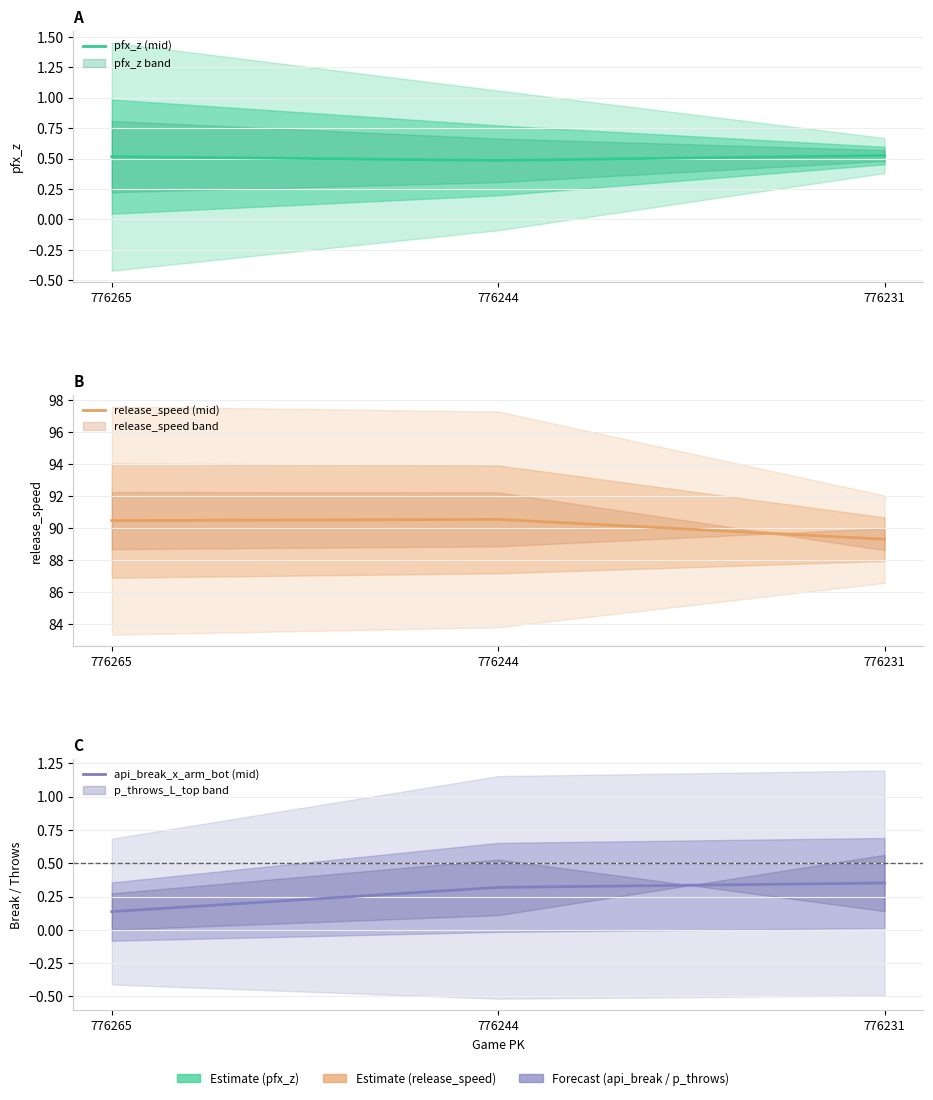

Does the chart display data point markers on the line(s)?

No